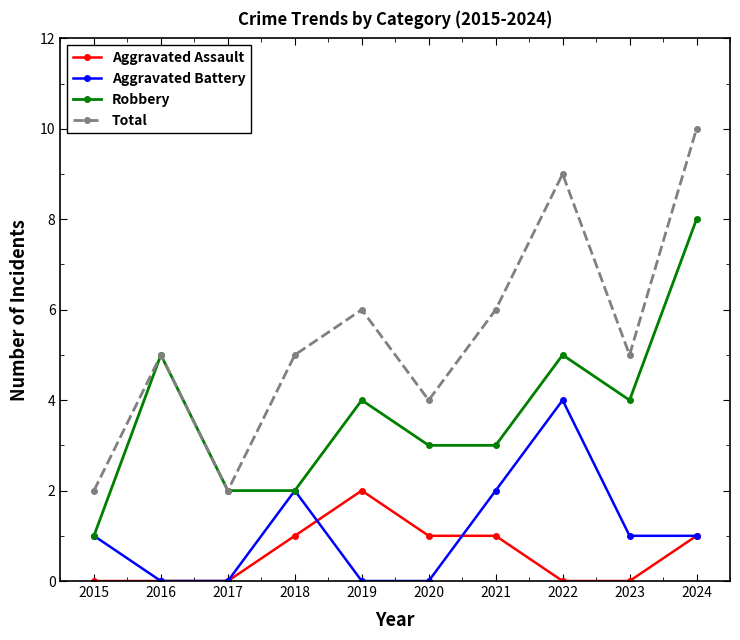

What is the value of the Total point at the 2nd from the left?

5